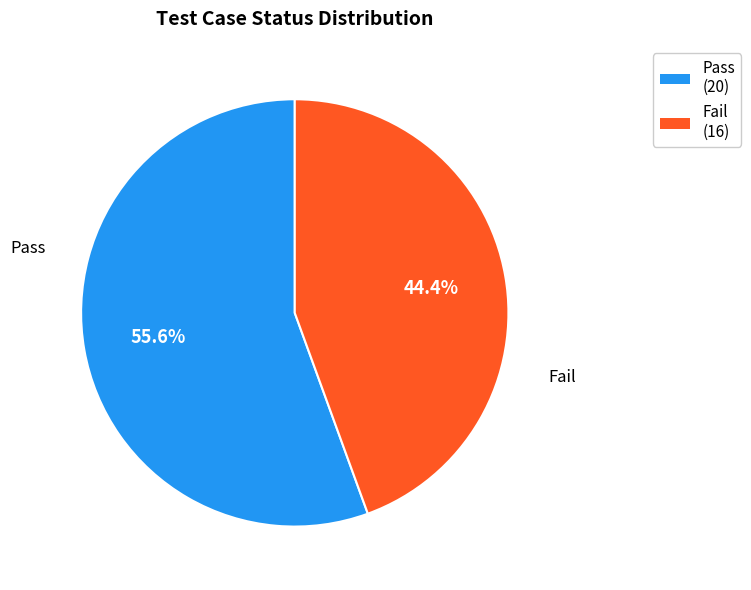

Rank the categories by value from highest to lowest.

Pass, Fail